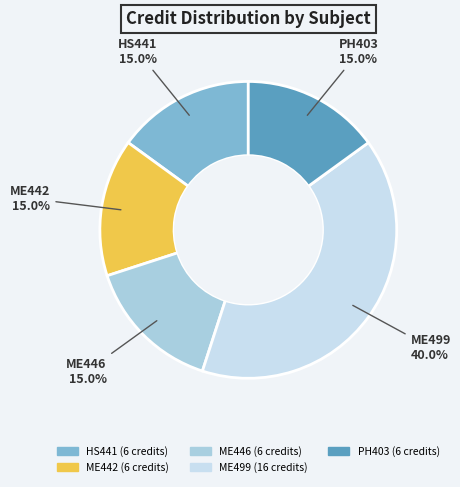

Does PH403 represent more than half of the total?

No